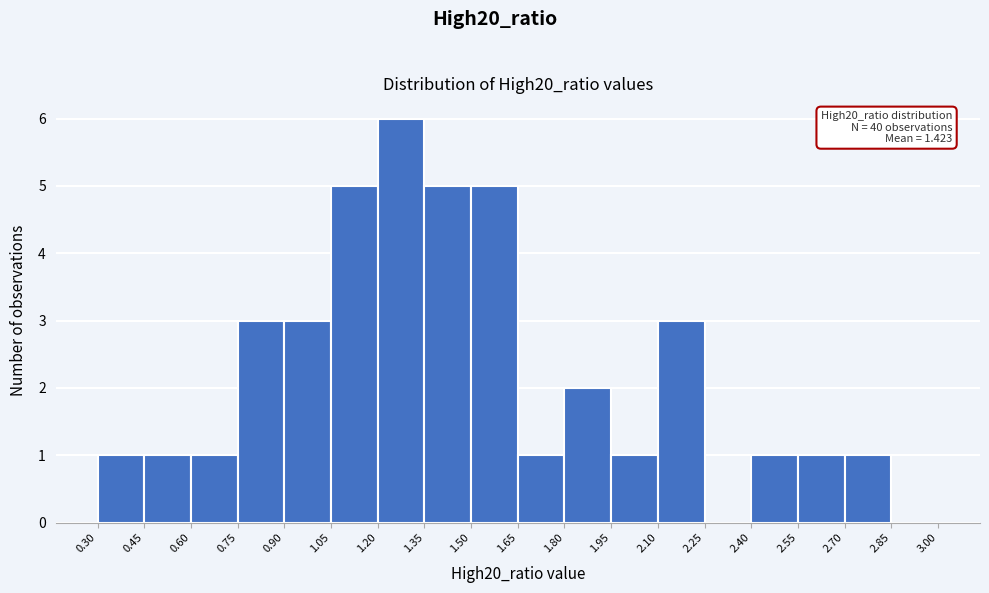

Over which range of the x-axis is the bar tallest?

1.20 to 1.35